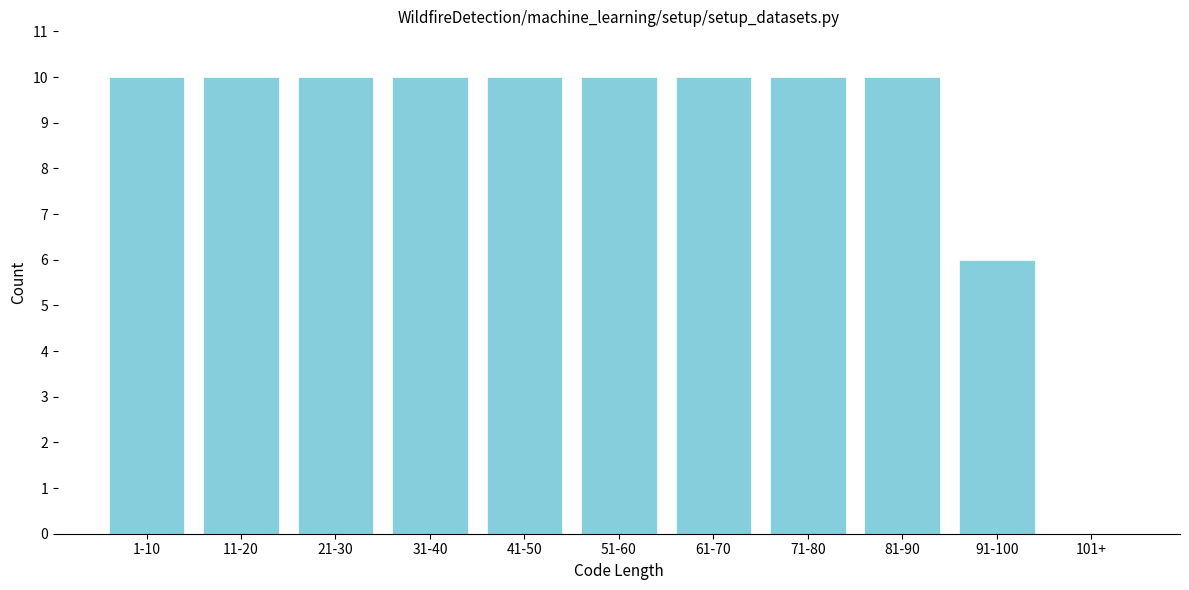

Reading right to left, transcribe all the data shown in this chart.

101+=0	91-100=6	81-90=10	71-80=10	61-70=10	51-60=10	41-50=10	31-40=10	21-30=10	11-20=10	1-10=10